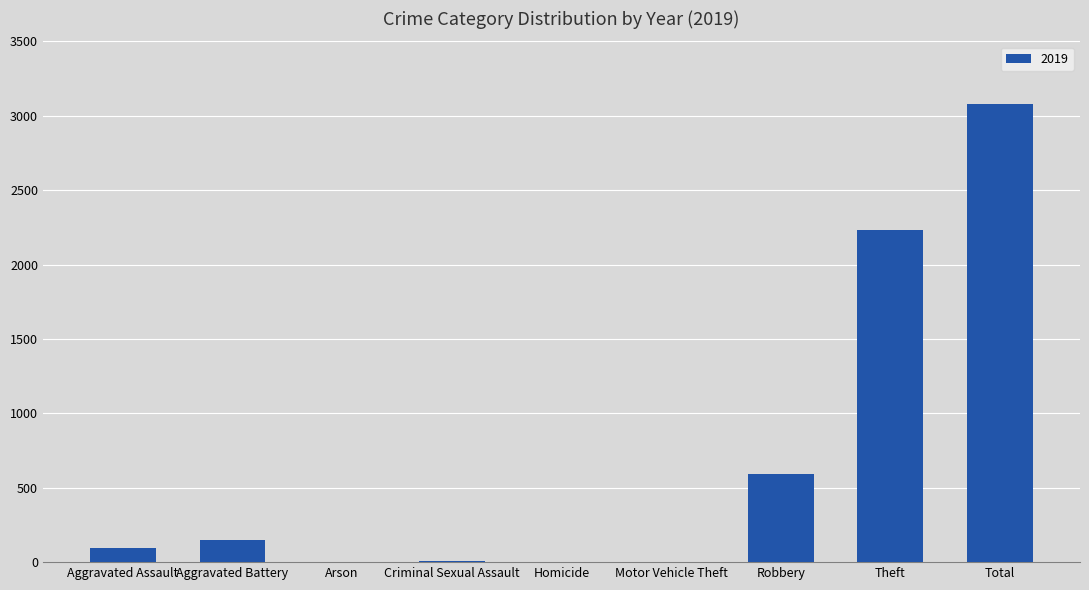

At which category does the chart reach its peak across all series?

Total